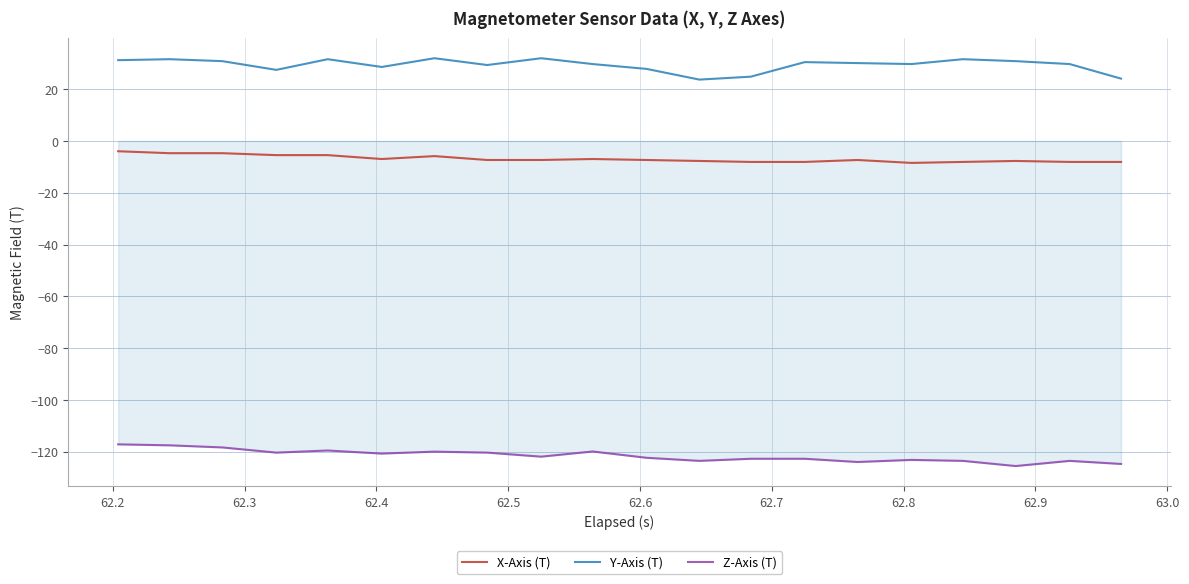

How many distinct data groups are displayed?

3